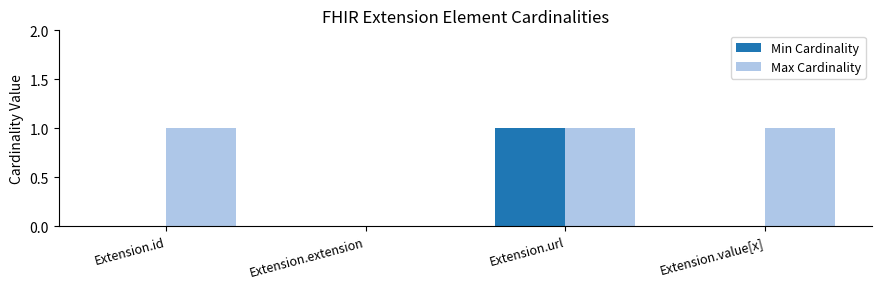

The Max Cardinality series shows 1 at Extension.value[x]. True or false?

True